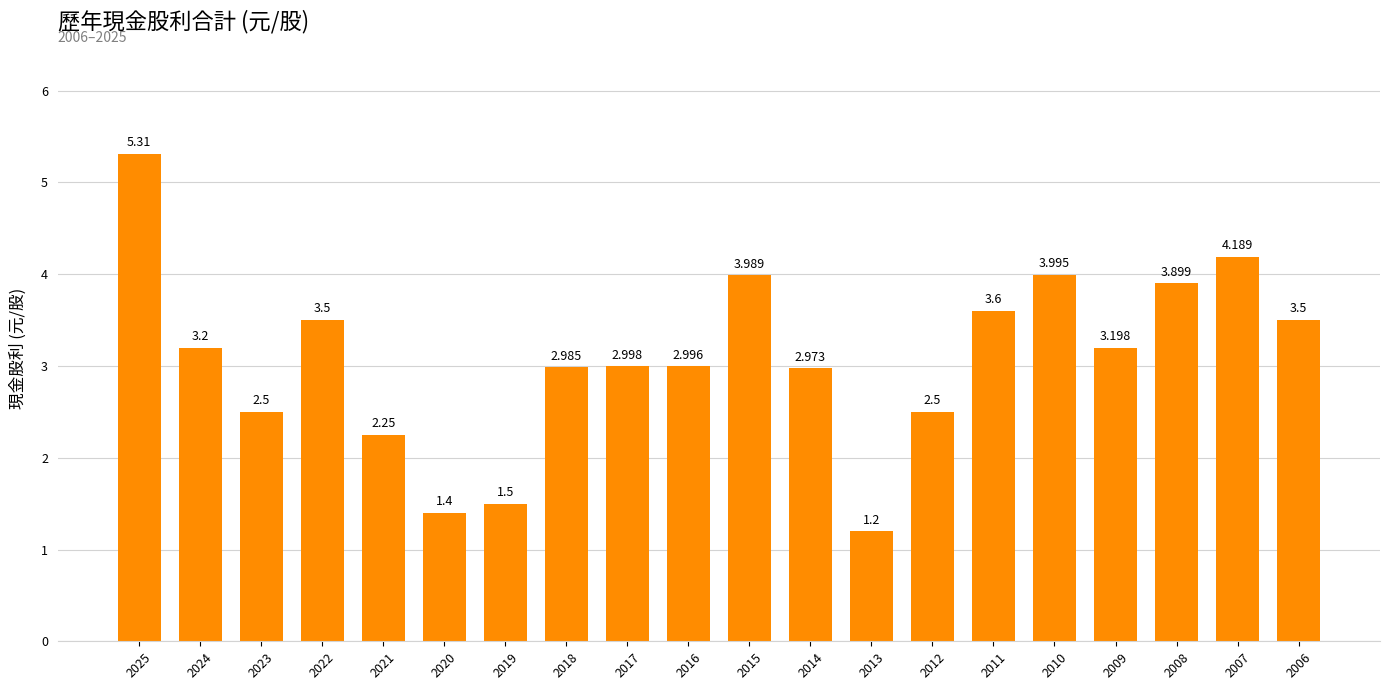

What is the greatest value displayed?

5.3